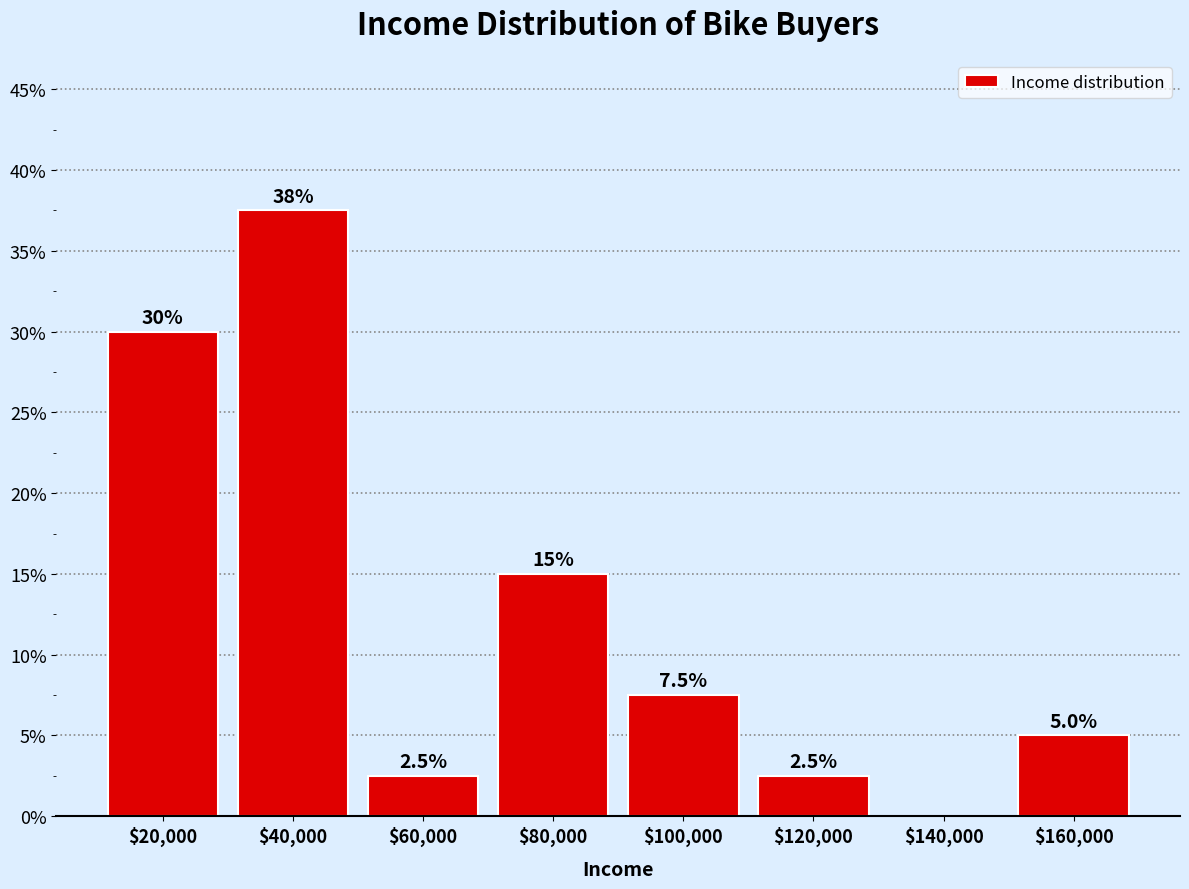

Which range on the x-axis has the tallest bar?

30000 to 50000